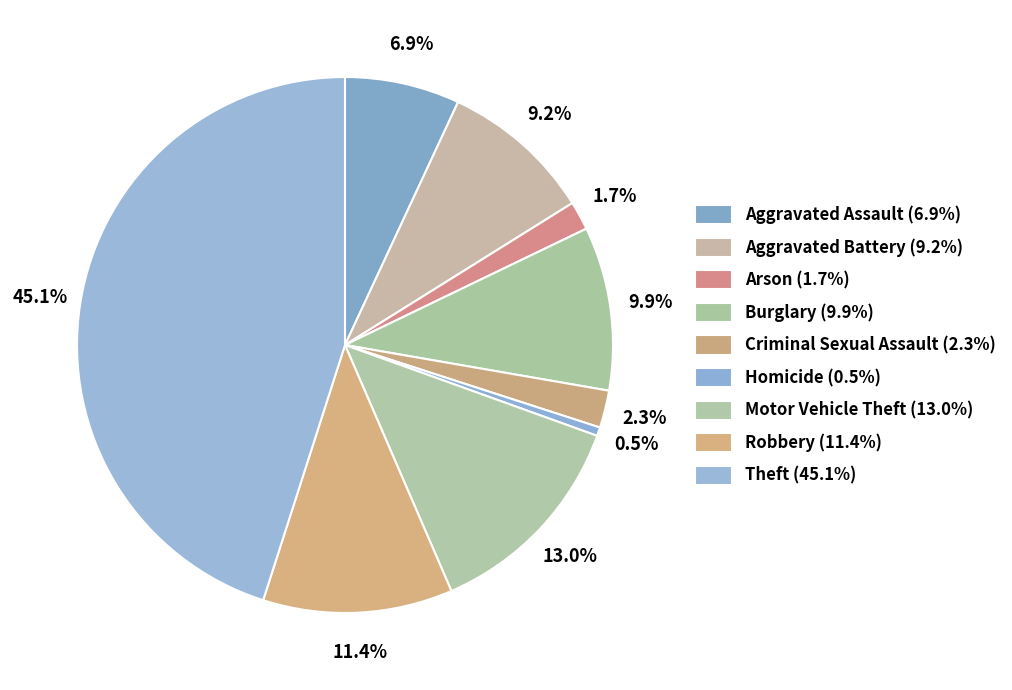

How many segments does this pie chart have?

9